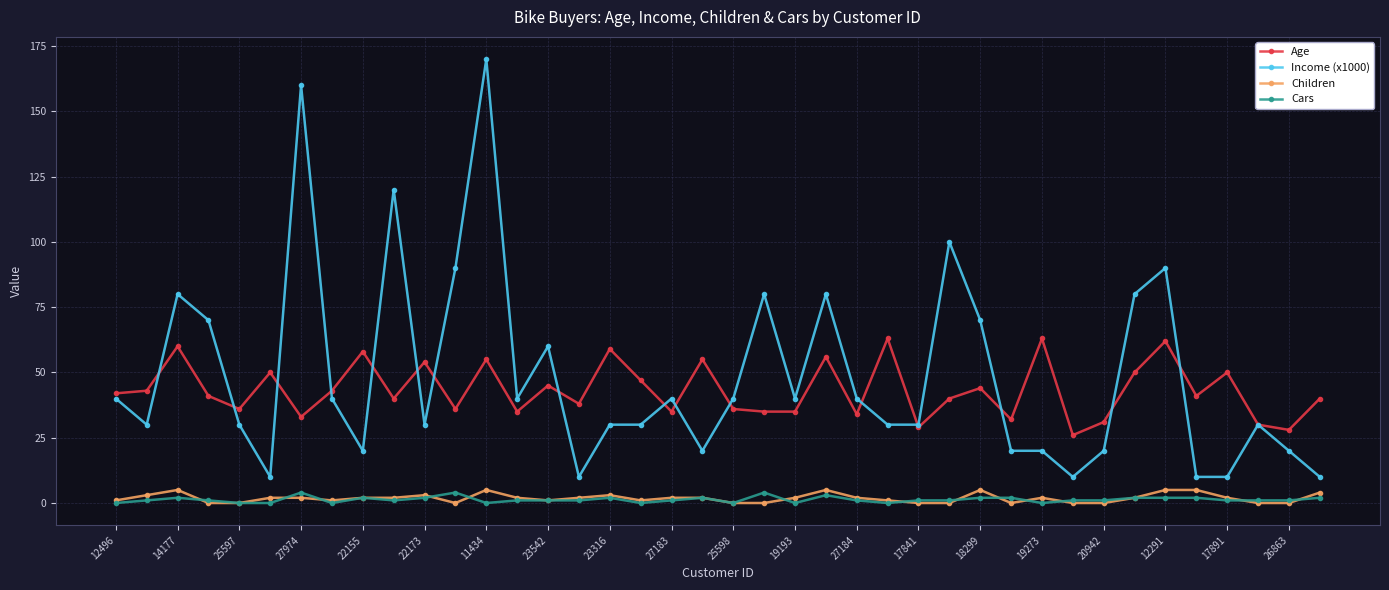

Which series has the largest range (max minus min)?

Income (x1000)